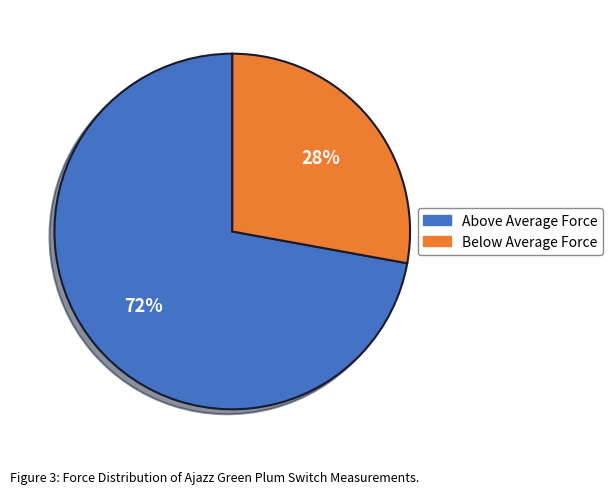

The Above Average Force slice represents 72% of the pie. True or false?

True